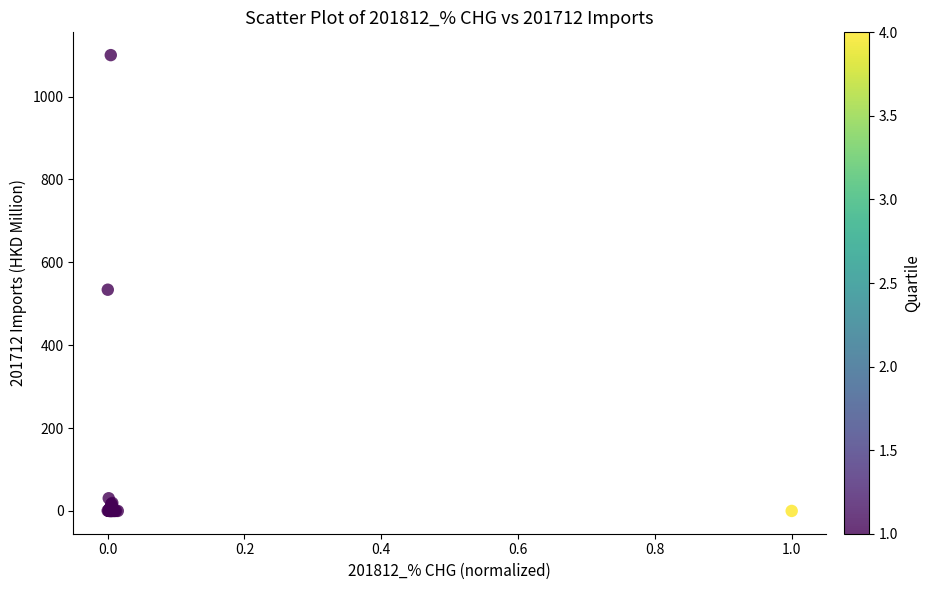

What Y value in the scatter plot is closest to 550?

533.9